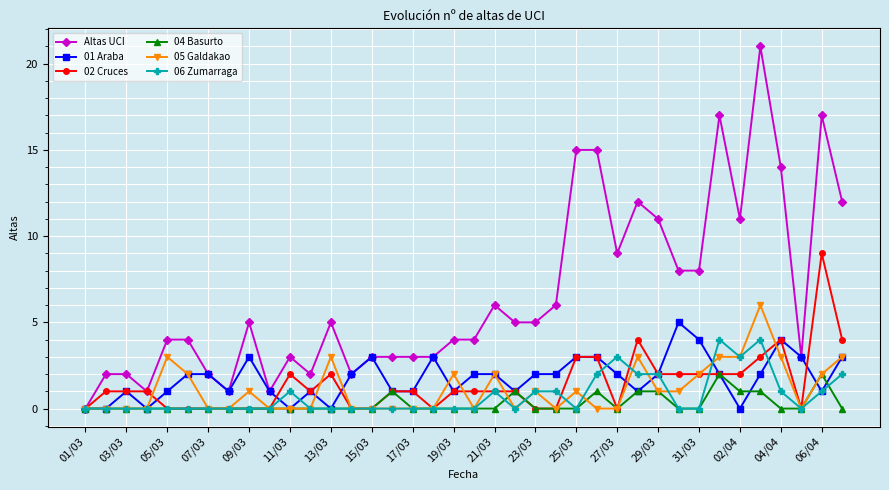

List the series in order of their peak value, highest first.

Altas UCI, 02 Cruces, 05 Galdakao, 01 Araba, 06 Zumarraga, 04 Basurto